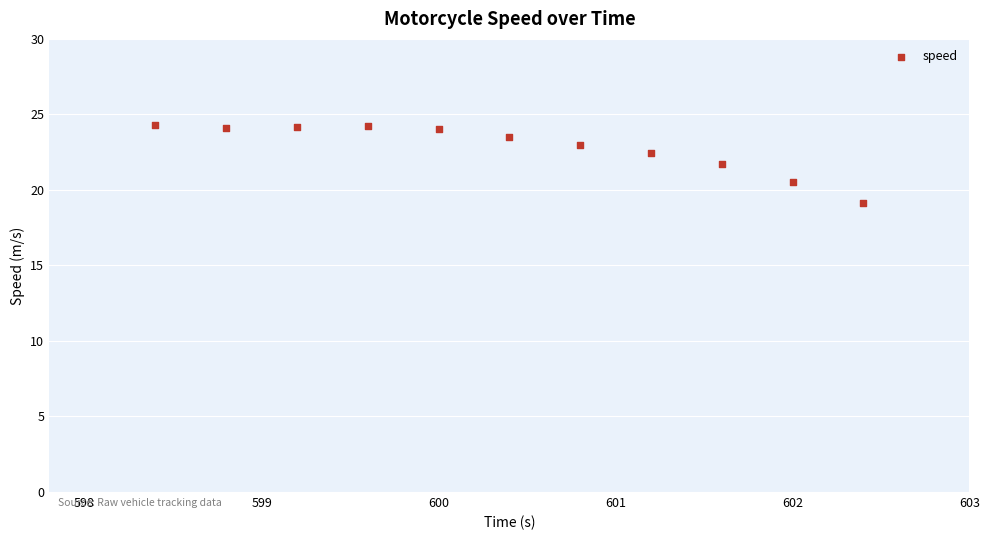

What is the range of X values (max minus min)?

4.0